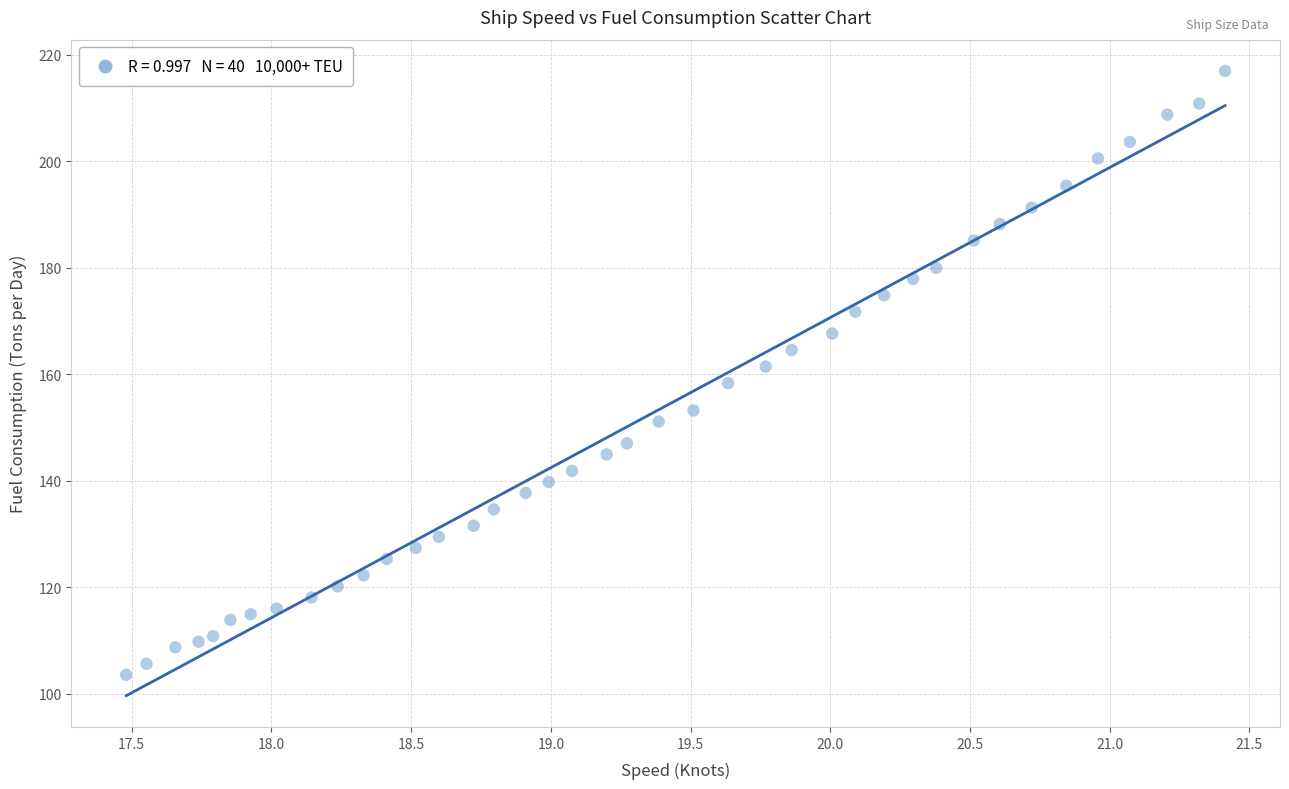

What is the range of Y values (max minus min)?

113.4